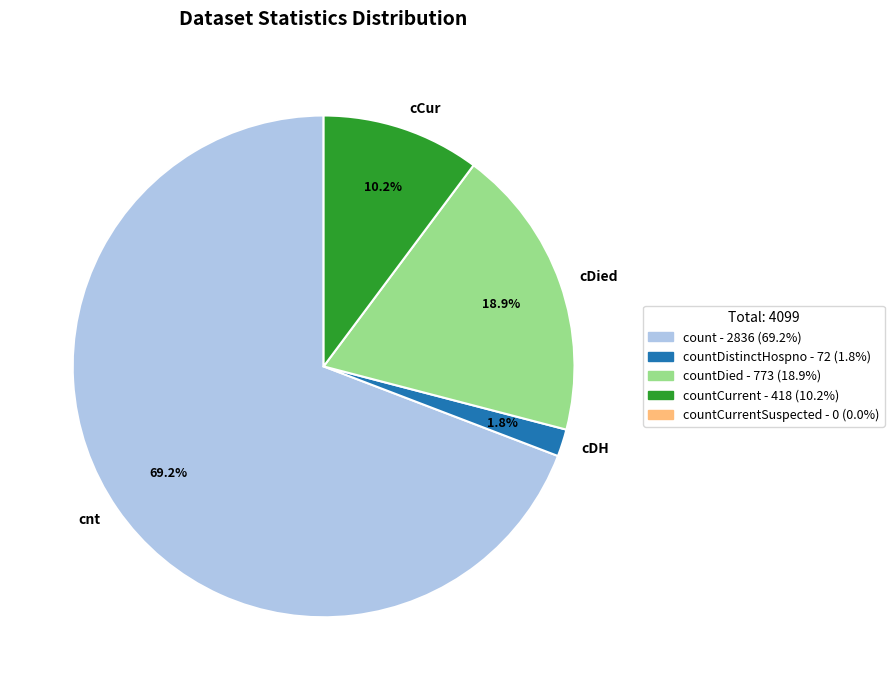

Rank the categories by value from highest to lowest.

cnt, cDied, cCur, cDH